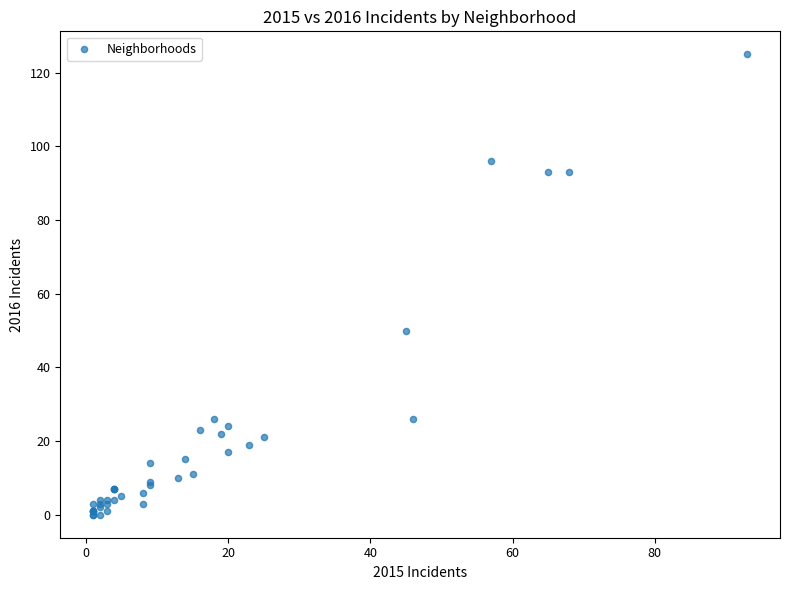

What Y value in the scatter plot is closest to 62?

50